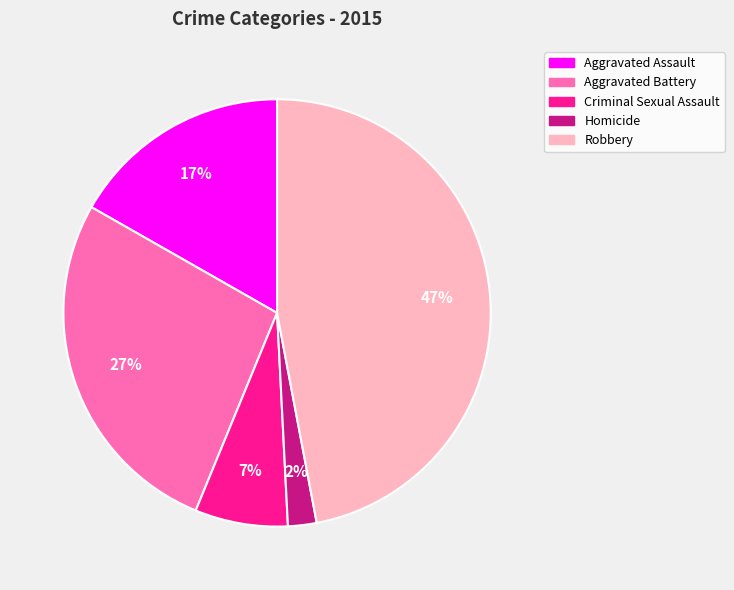

Combined, do Homicide and Aggravated Battery account for over 50%?

No